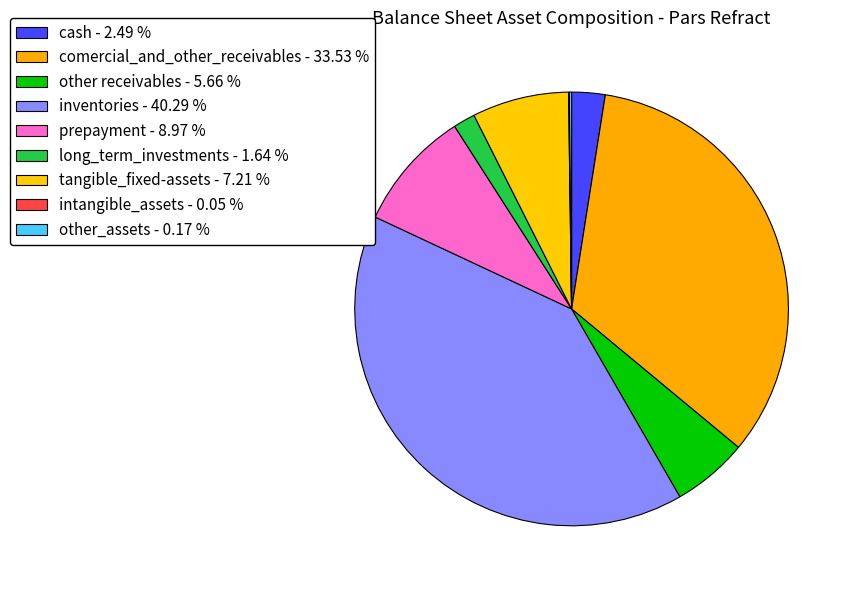

Does cash account for over 50% of the chart?

No